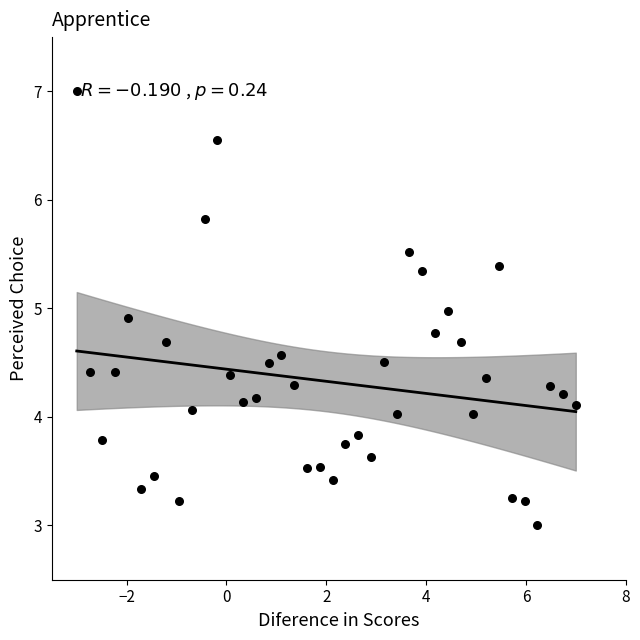

What is the range of Y values (max minus min)?

4.0